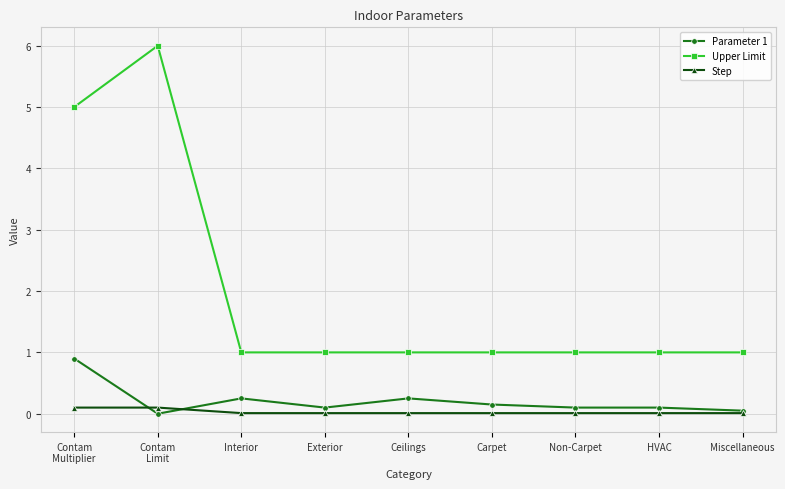

What value does the Upper Limit series have at Carpet?

1.0